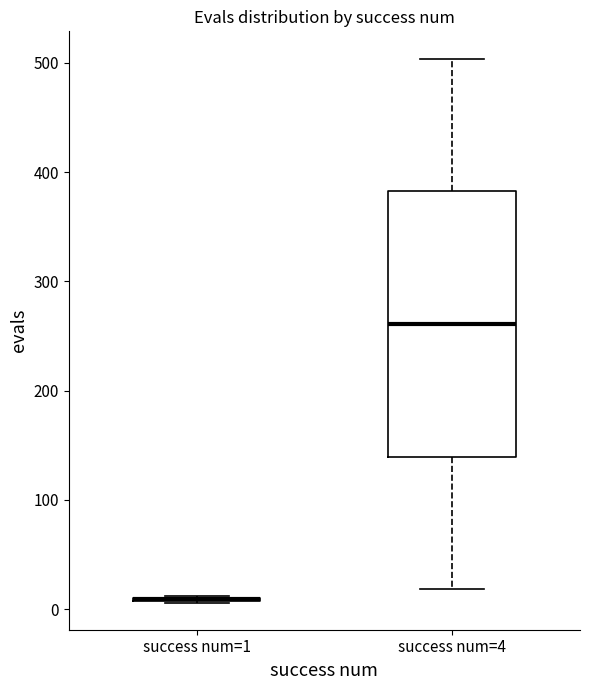

Reading left to right, read every box against the y-axis: the position of its median line, the range the box covers, and the ends of its whiskers. The values are not printed on the chart, so give them approximately, as read against the axis.

success num=1: box collapsed to a line at 10, whiskers 10 to 10
success num=4: median 260, box 140 to 380, whiskers 20 to 500